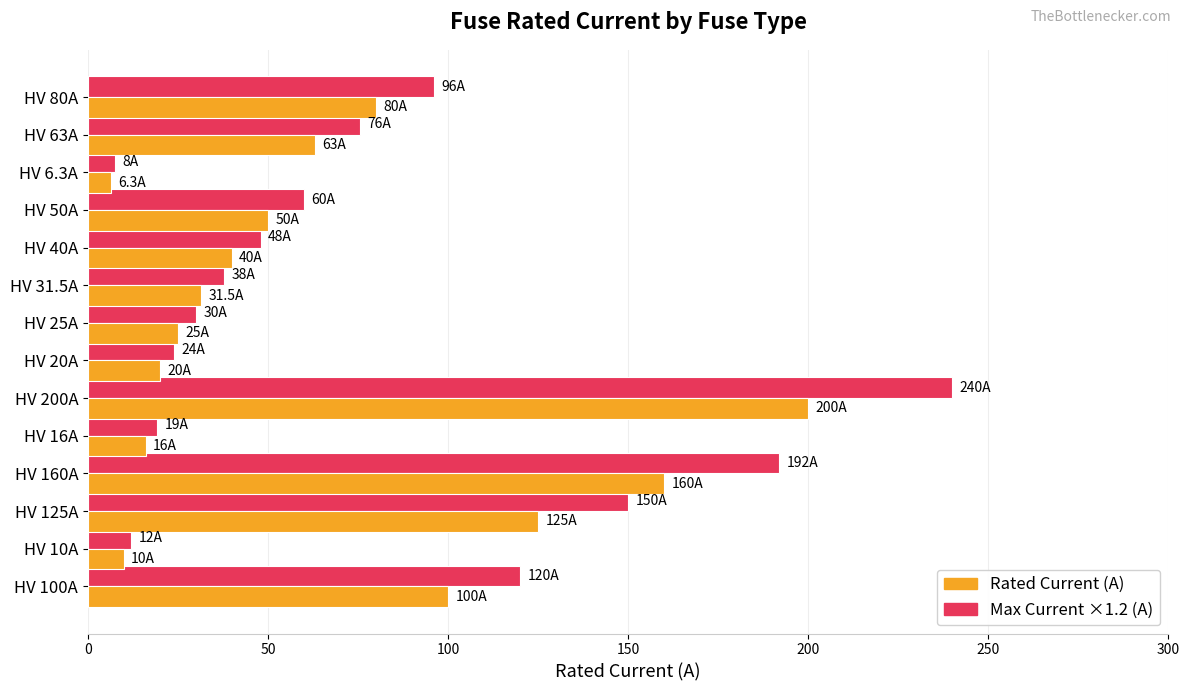

Which category has the highest value across all series?

HV 200A